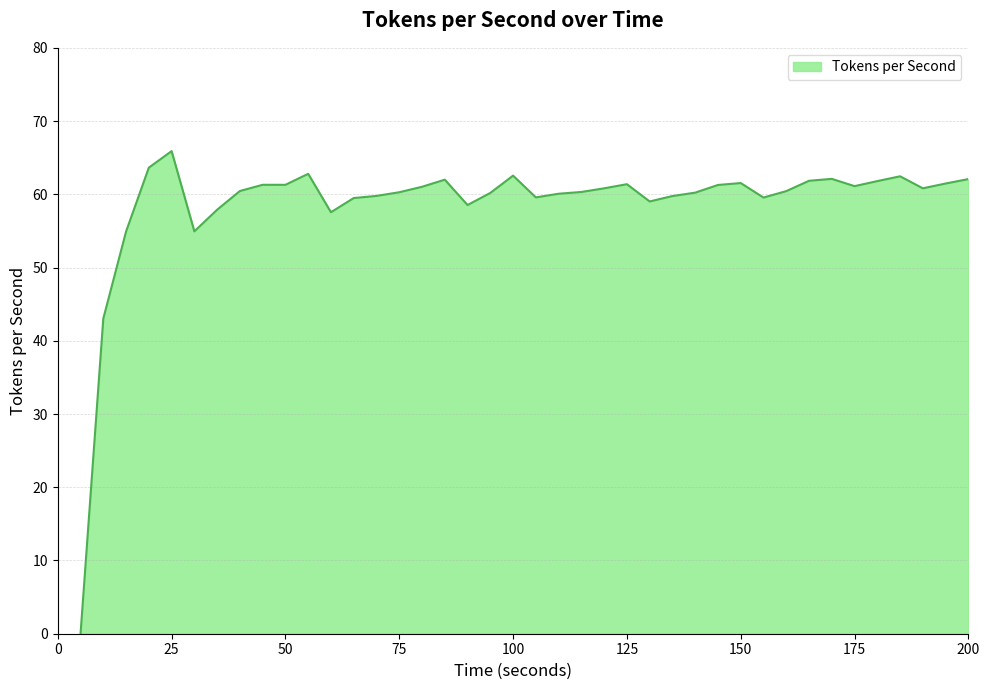

What is the difference between the maximum and minimum values?

65.9